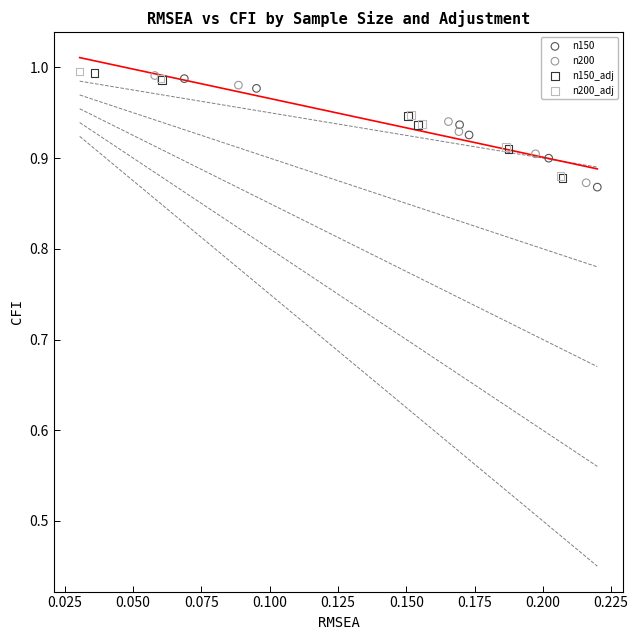

Which series has the largest Y range (max minus min)?

n150